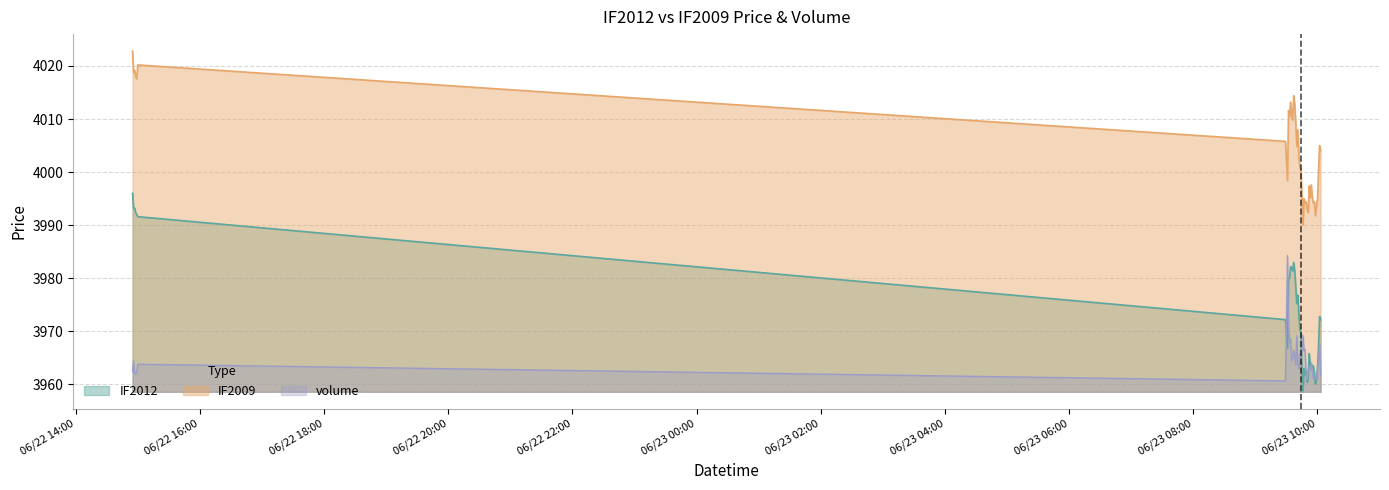

True or false: IF2009 and volume intersect in this chart.

False